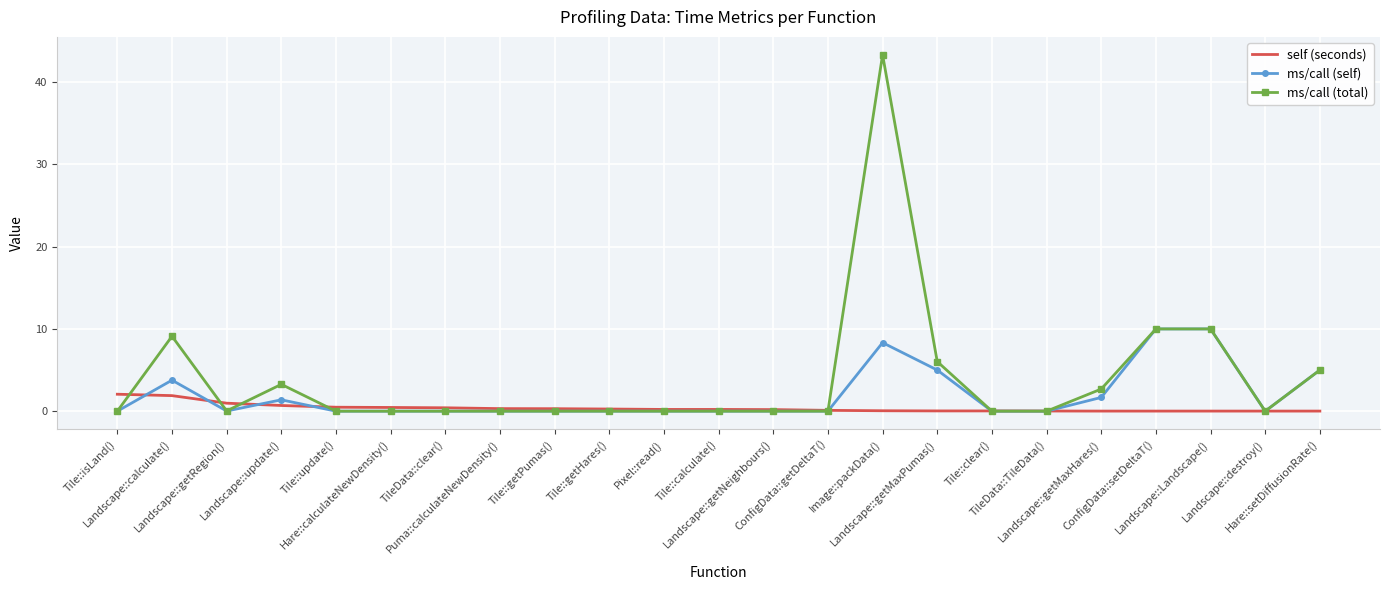

List the series in order of their overall mean, highest first.

ms/call (total), ms/call (self), self (seconds)